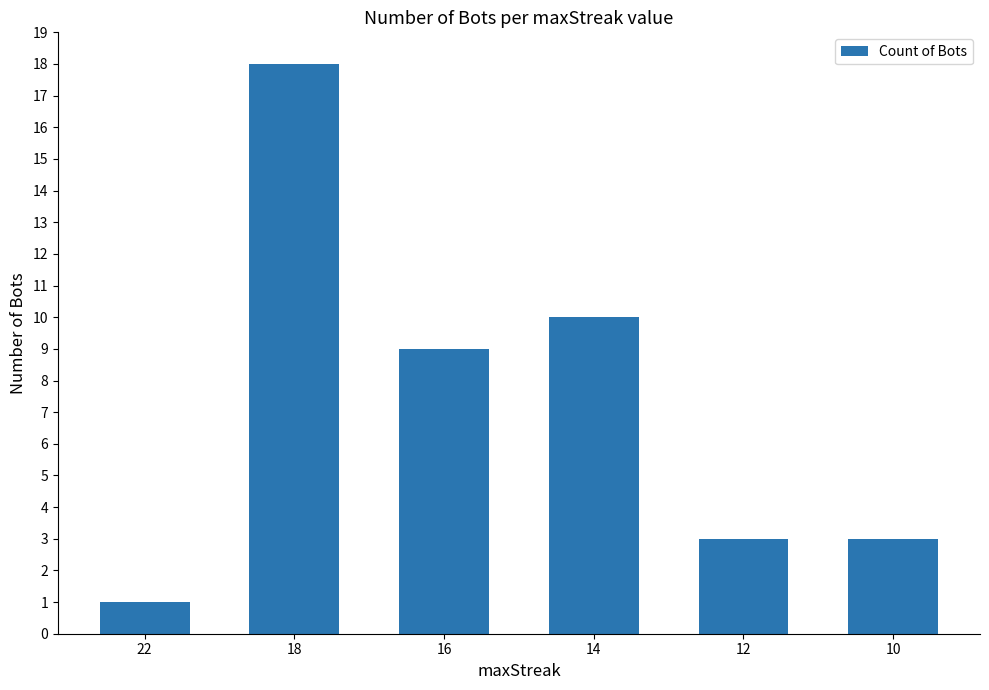

What is the average value?

7